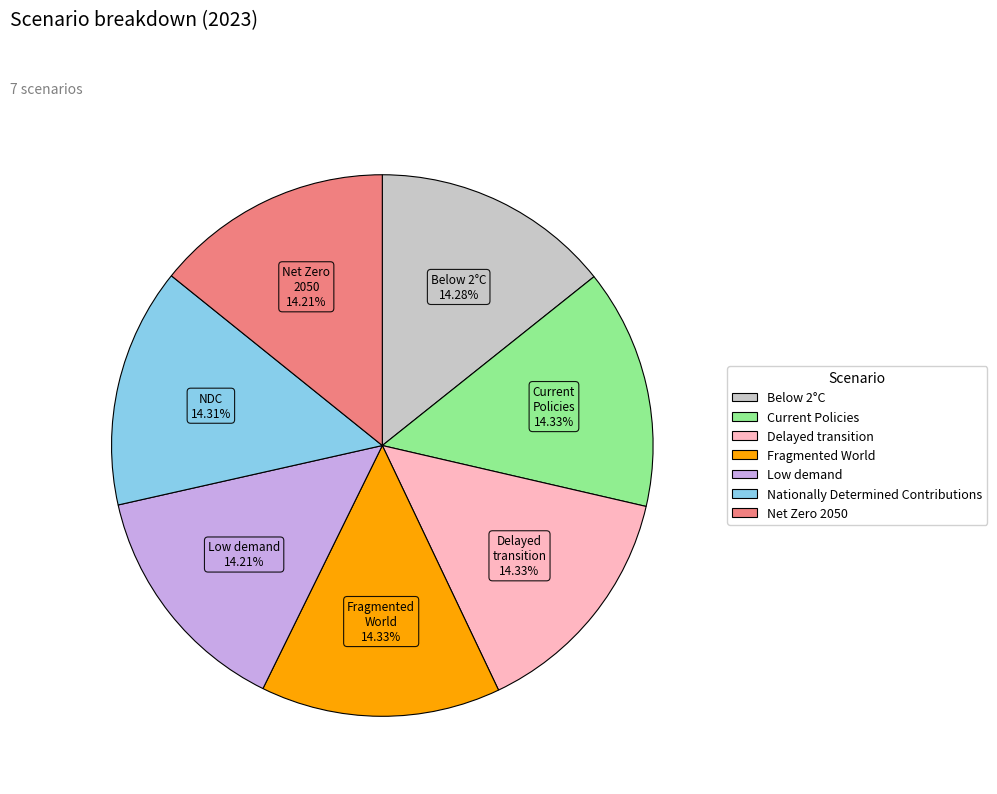

Combined, do Low demand and Current Policies account for over 50%?

No